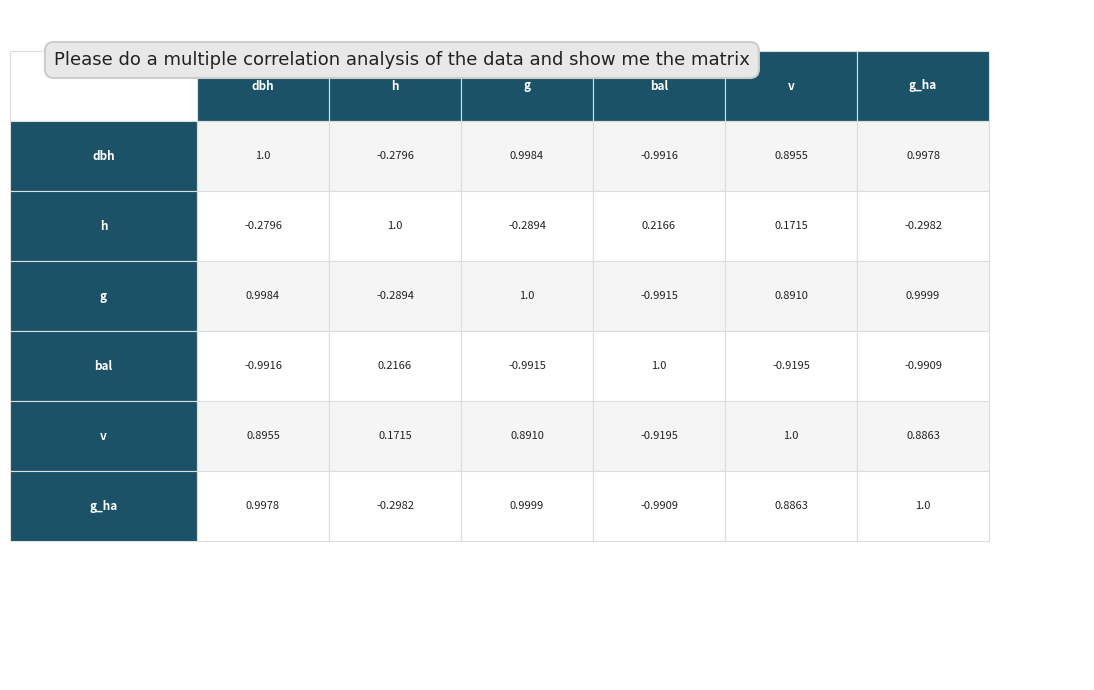

Which has a higher value, g or dbh?

g